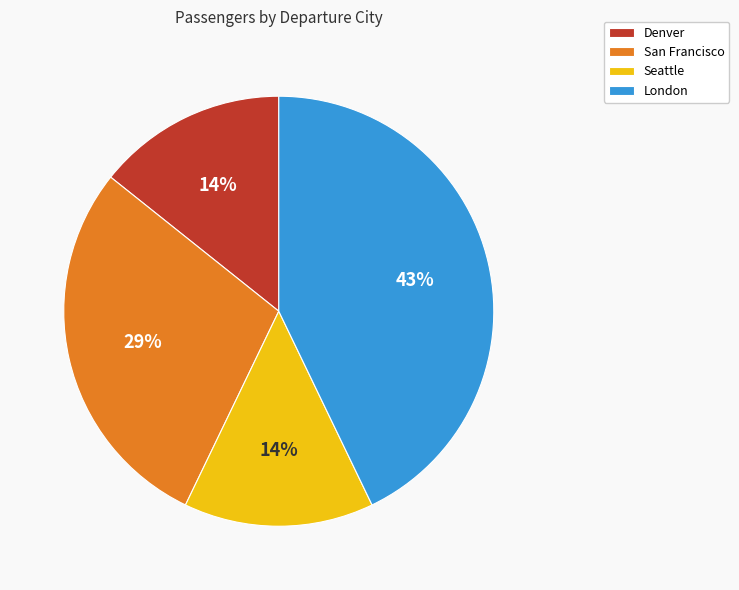

The Denver slice represents 14% of the pie. True or false?

True